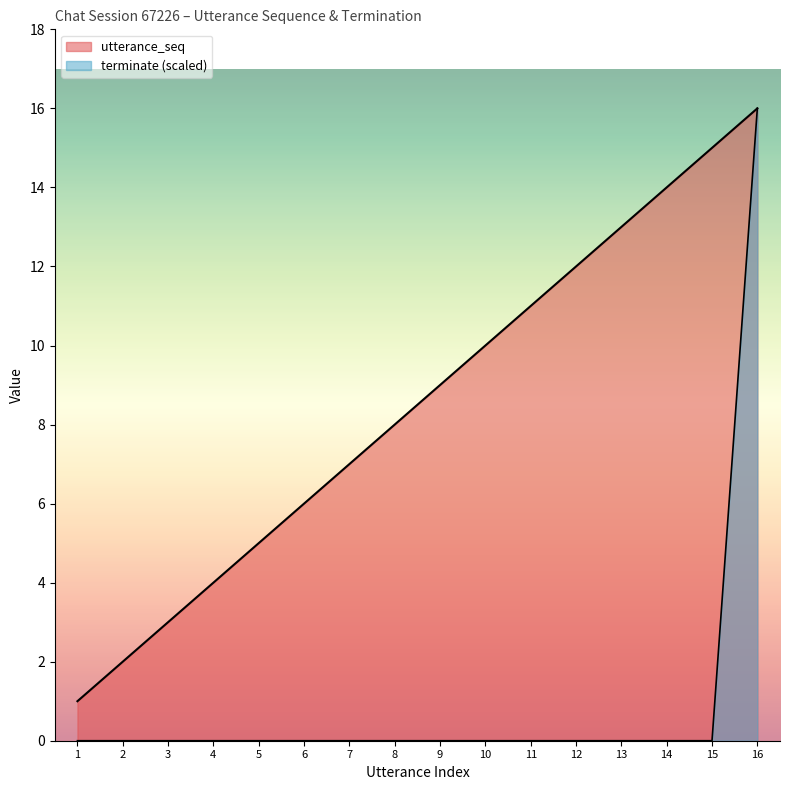

Which series has the largest range (max minus min)?

terminate (scaled)